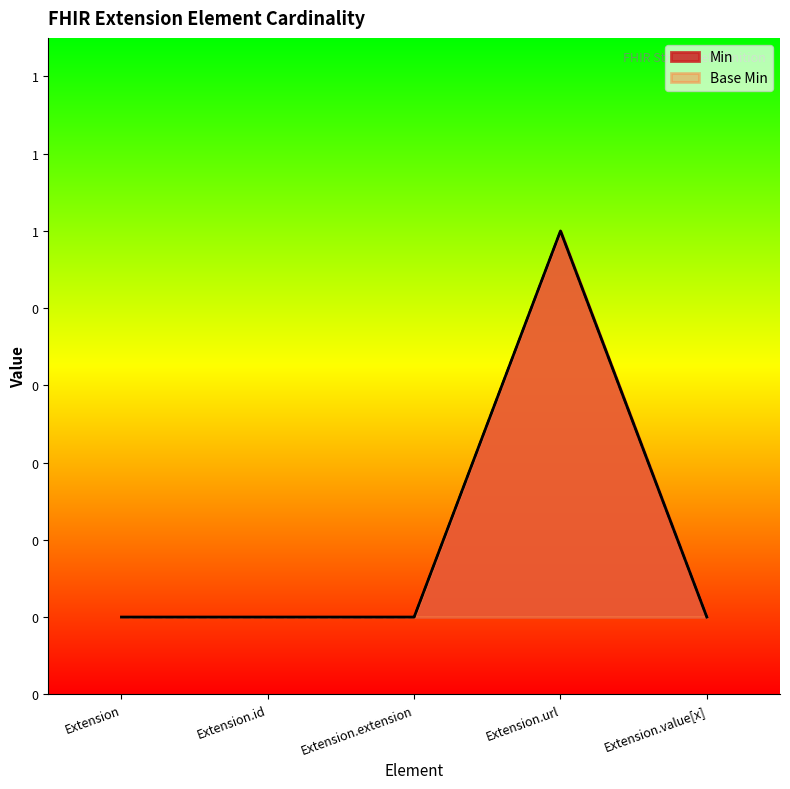

How many data points does each series have?

5